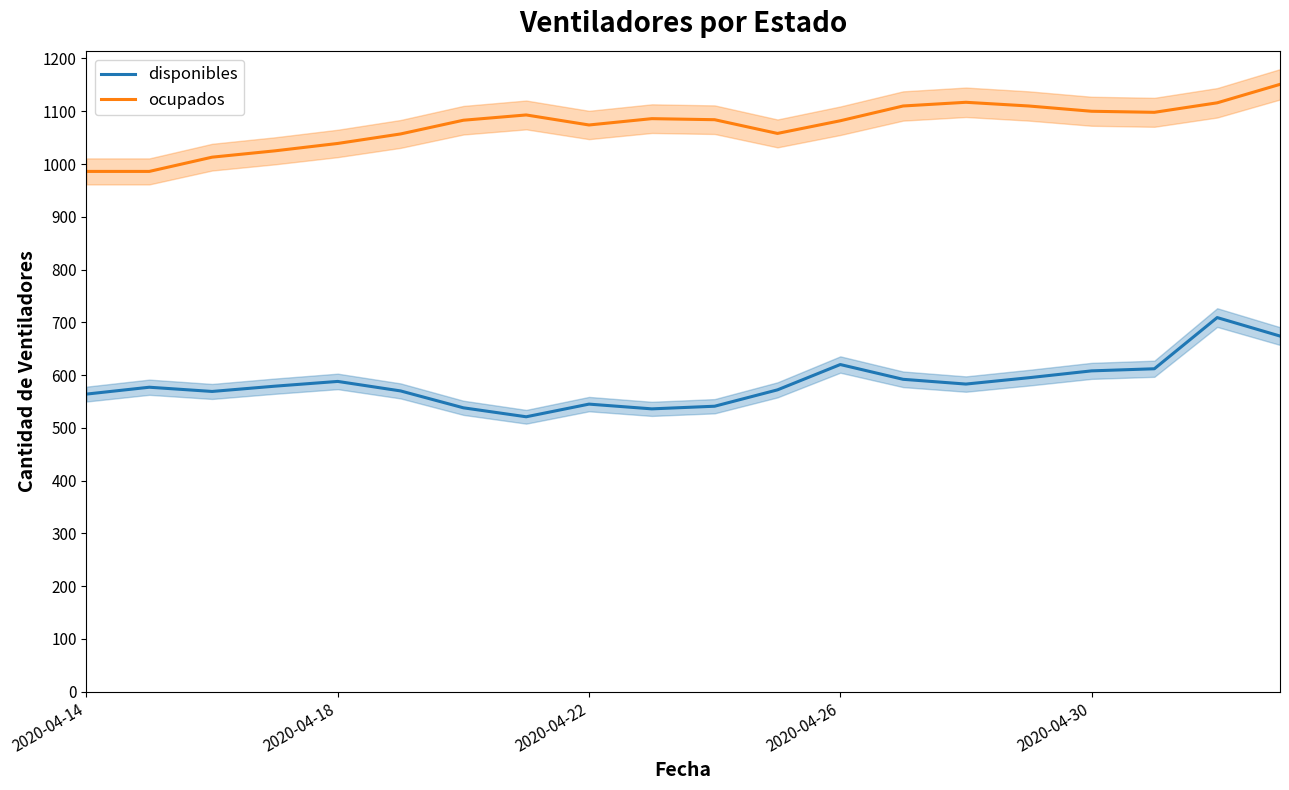

True or false: disponibles and ocupados cross at least once.

False